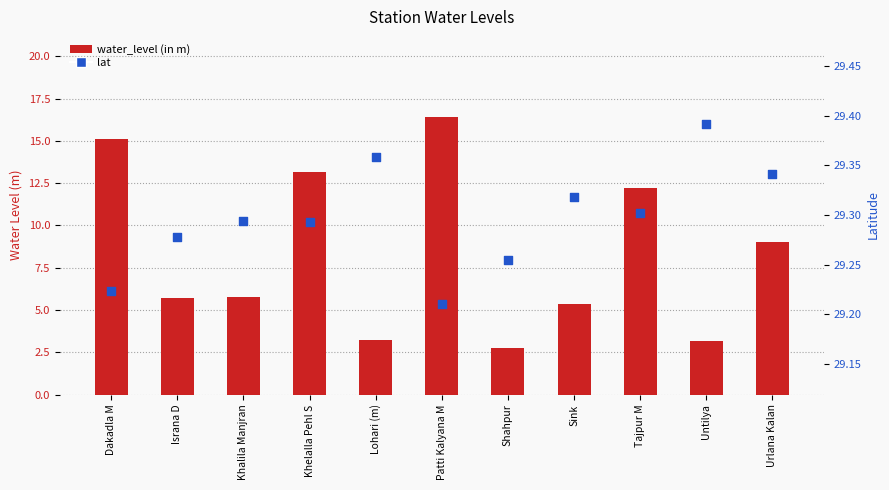

What are all the series names shown in the legend?

water_level (in m), lat